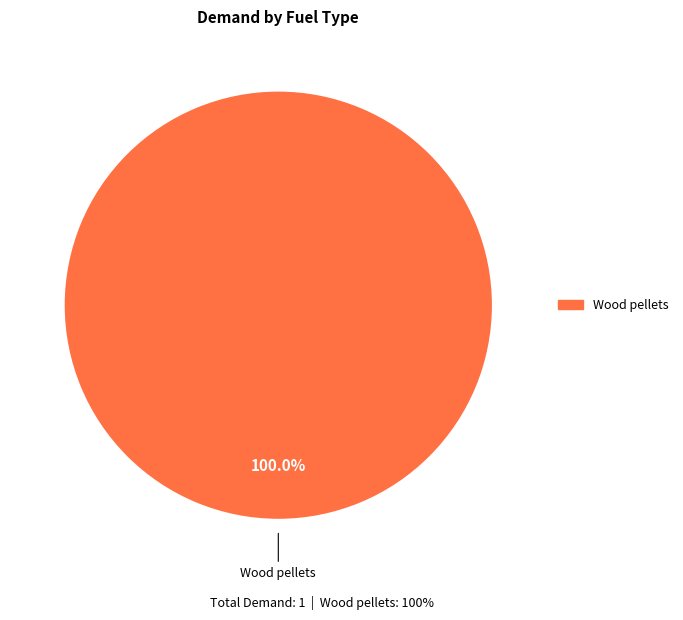

Rank the categories by value from highest to lowest.

Wood pellets